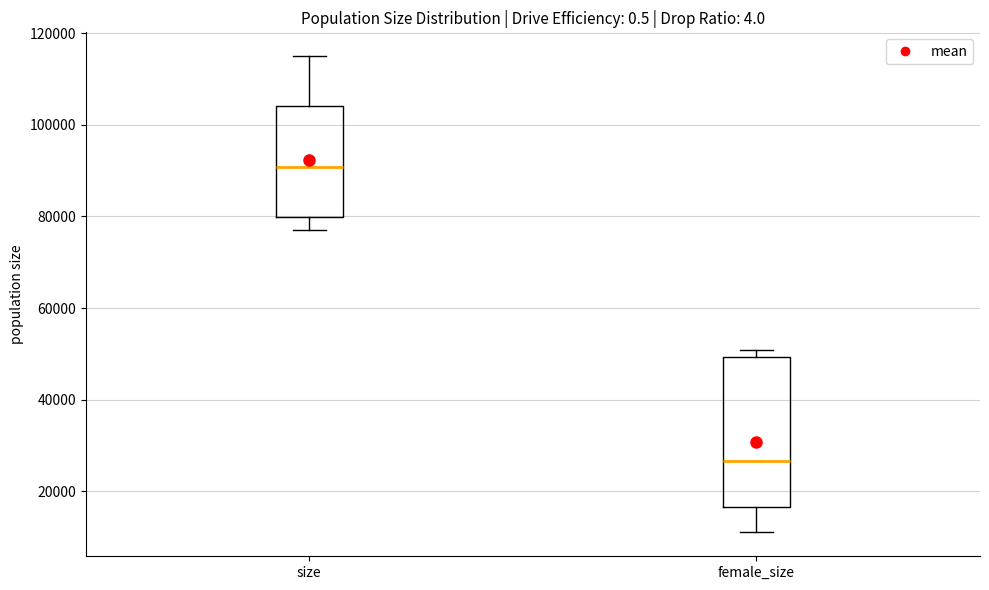

Reading left to right, read every box against the y-axis: the position of its median line, the range the box covers, and the ends of its whiskers. The values are not printed on the chart, so give them approximately, as read against the axis.

size: median 90000, box 80000 to 104000, whiskers 76000 to 114000
female_size: median 26000, box 16000 to 50000, whiskers 12000 to 50000 (just above the box's upper edge)